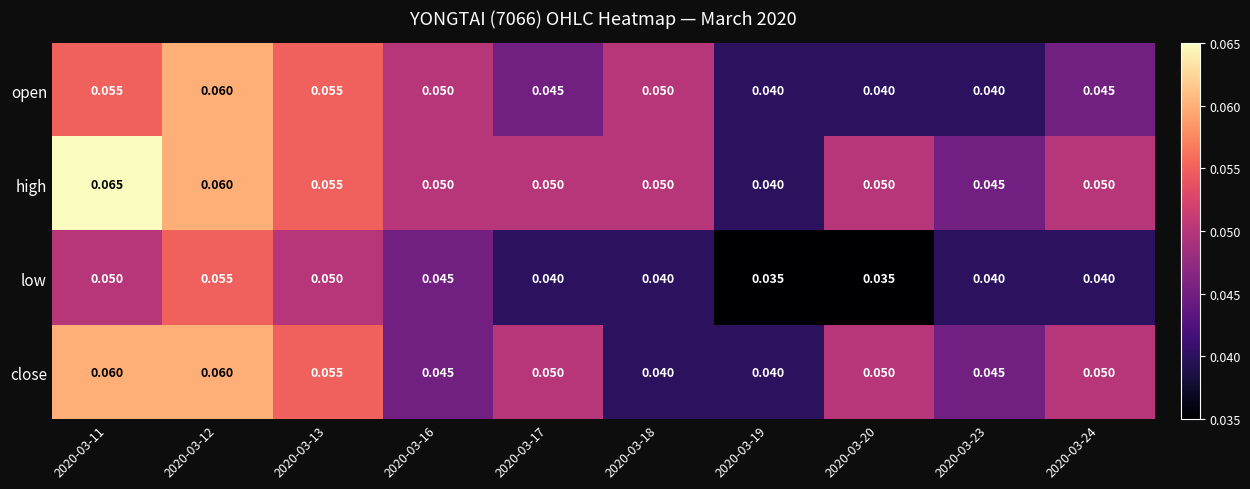

List the series in order of their overall mean, lowest first.

low, open, close, high